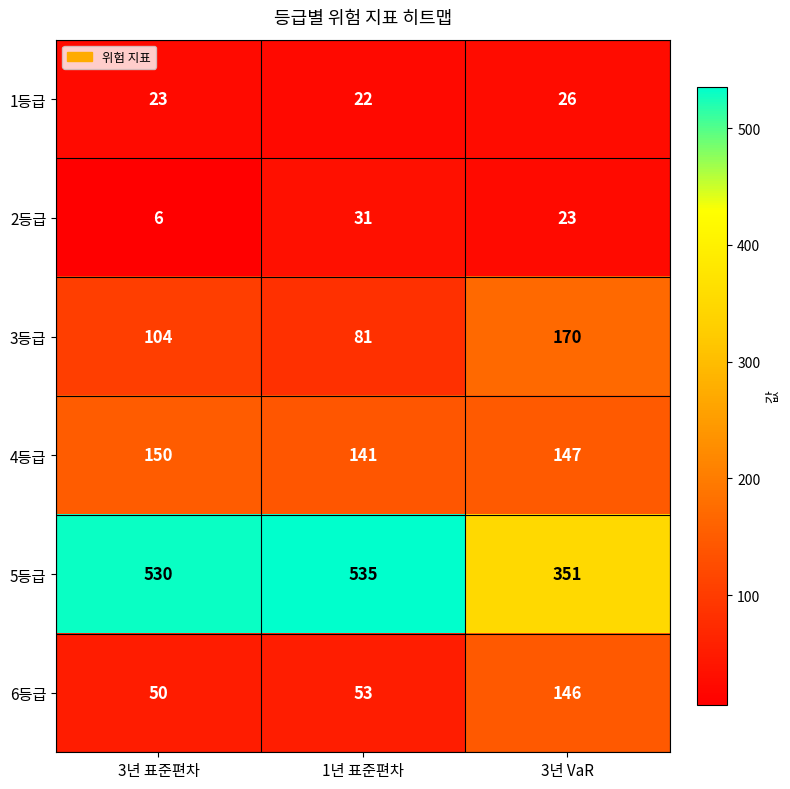

Which category has the lowest value across all series?

3년 표준편차